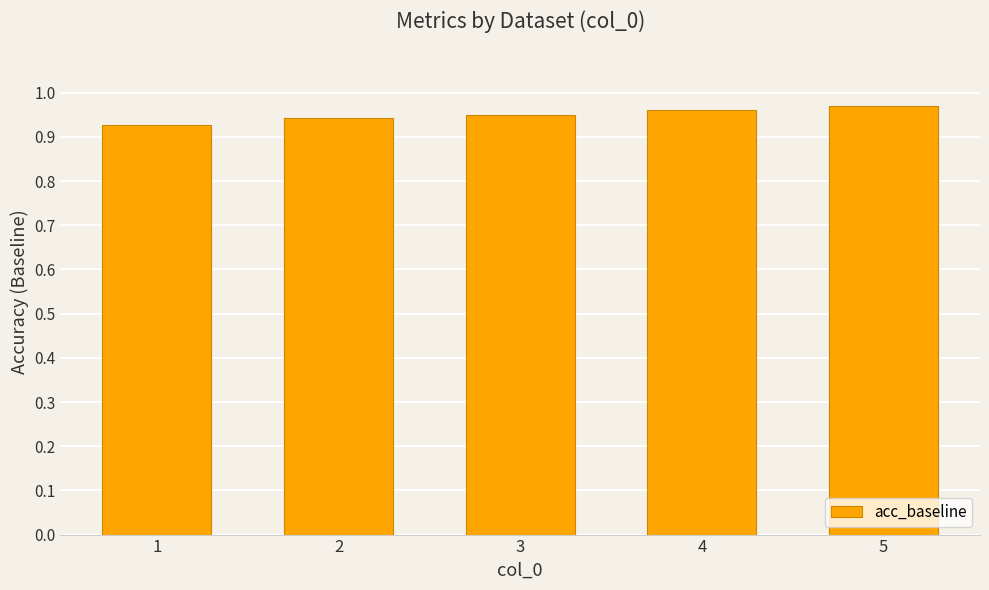

What is the sum of all values?

4.7